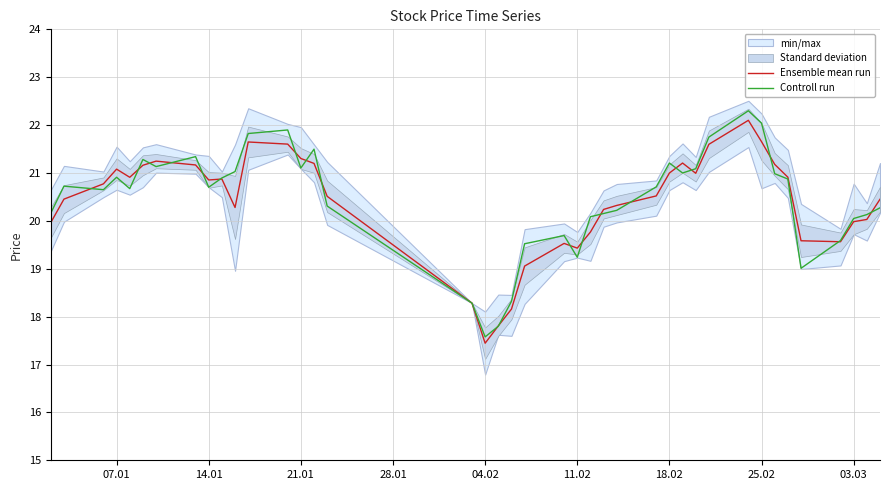

Is it true that Controll run equals 17.6 at 04.02?

True